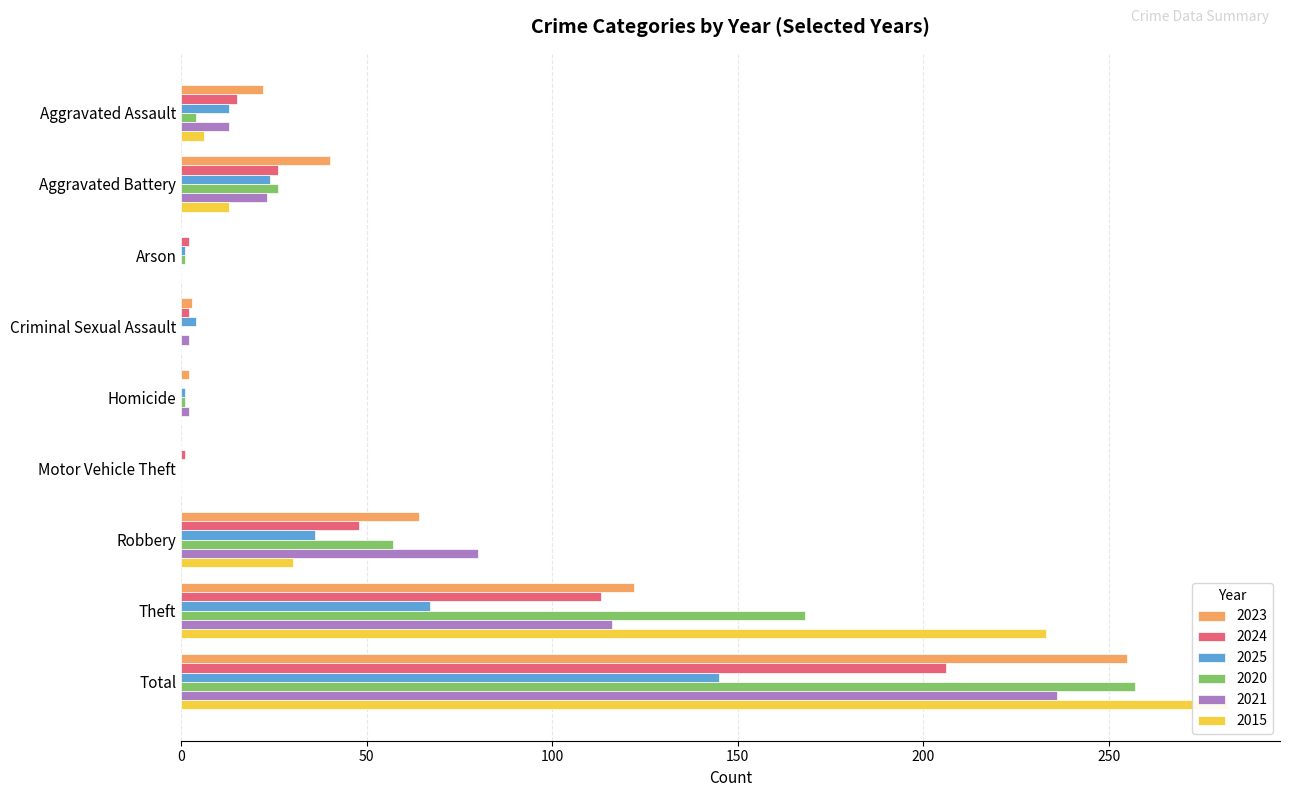

Is it true that 2024 equals 59 at Theft?

False